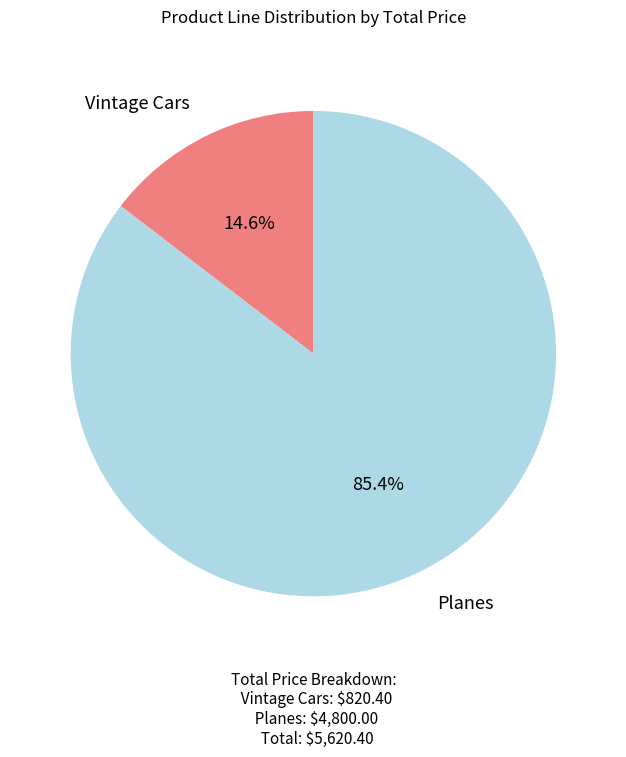

Does any single category account for the majority?

Yes